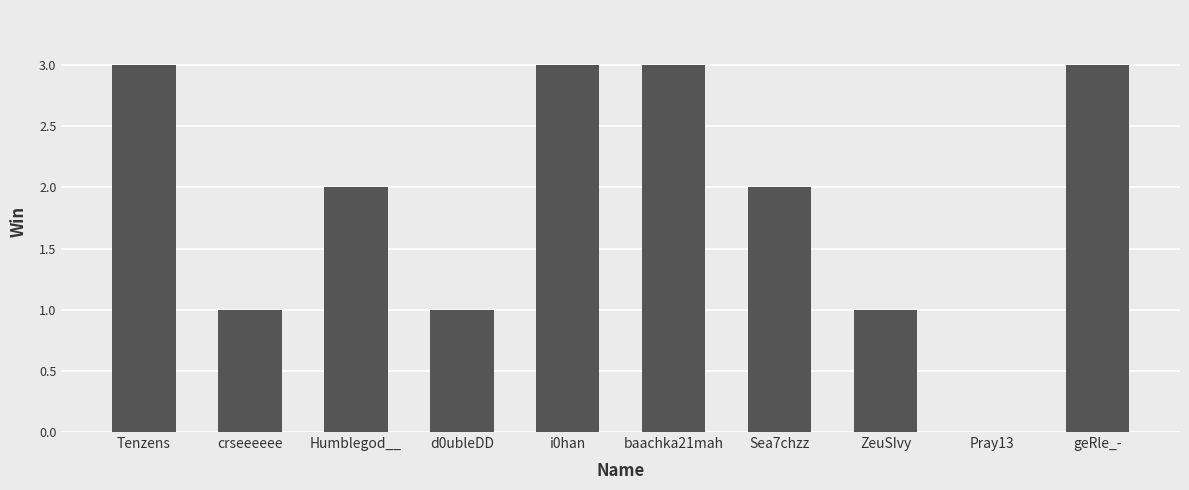

The value at Pray13 is 2. True or false?

False